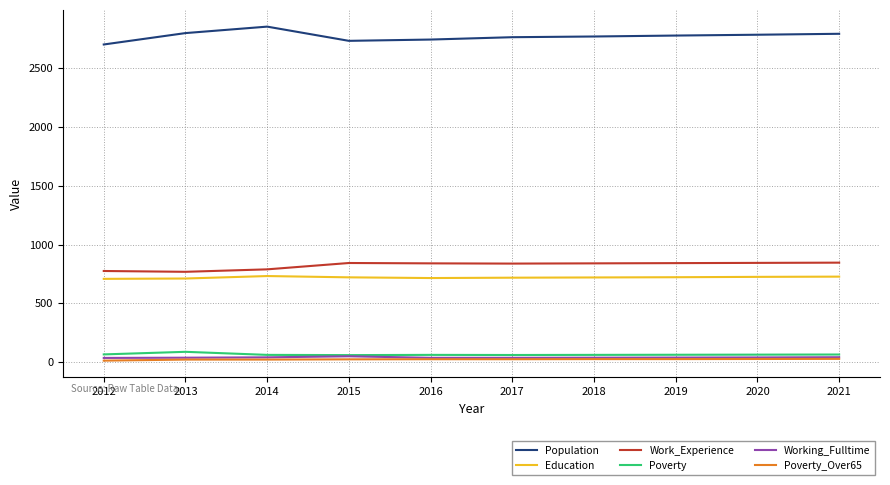

Is the value of Work_Experience at 2021 greater than the value of Working_Fulltime at 2019?

Yes